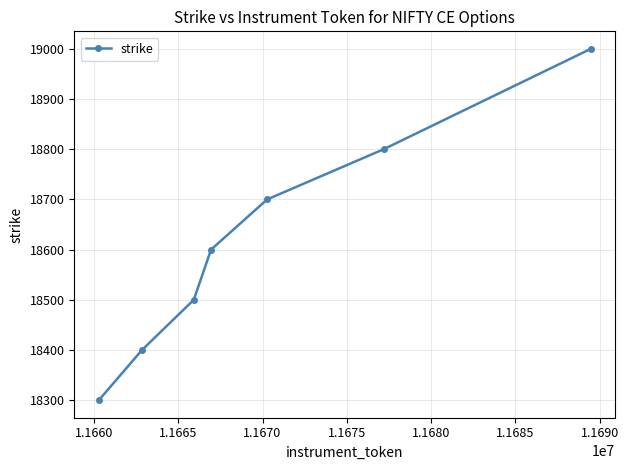

What is the value of the 7th point from the left?

19000